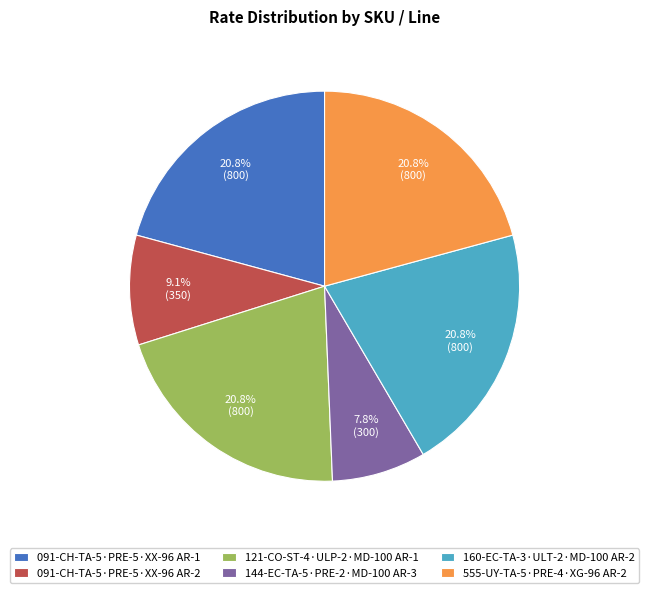

What is the total percentage of 121-CO-ST-4·ULP-2·MD-100 AR-1 and 555-UY-TA-5·PRE-4·XG-96 AR-2?

41.6%